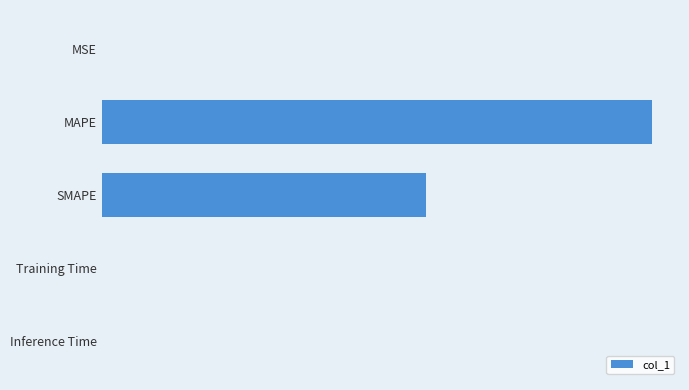

At which category does the chart reach its peak across all series?

MAPE